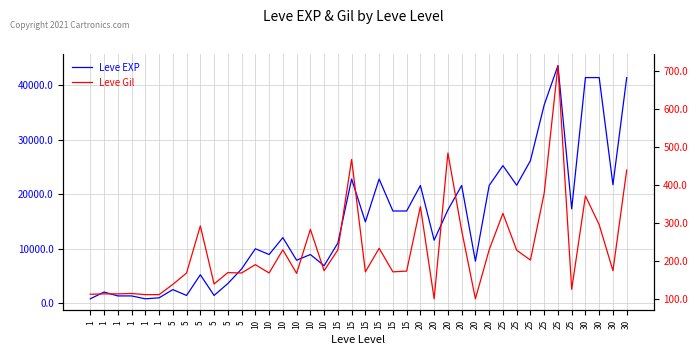

What is the difference between the Leve EXP values at 20 and 1?

20270